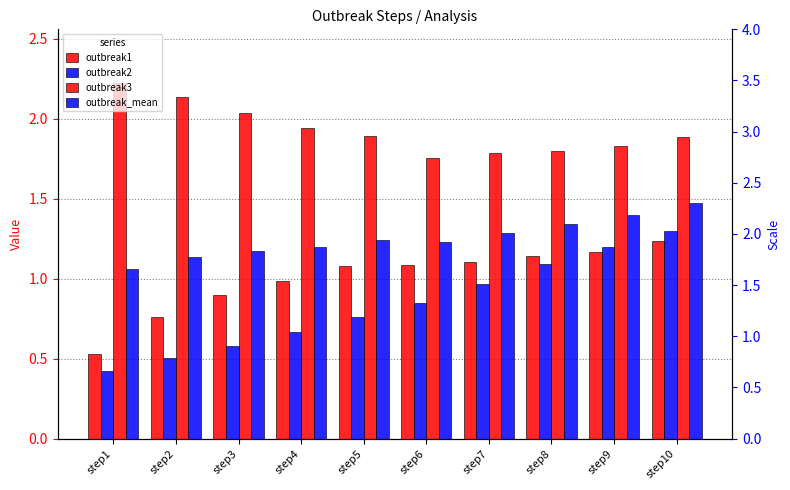

What is the minimum value for outbreak1?

0.5